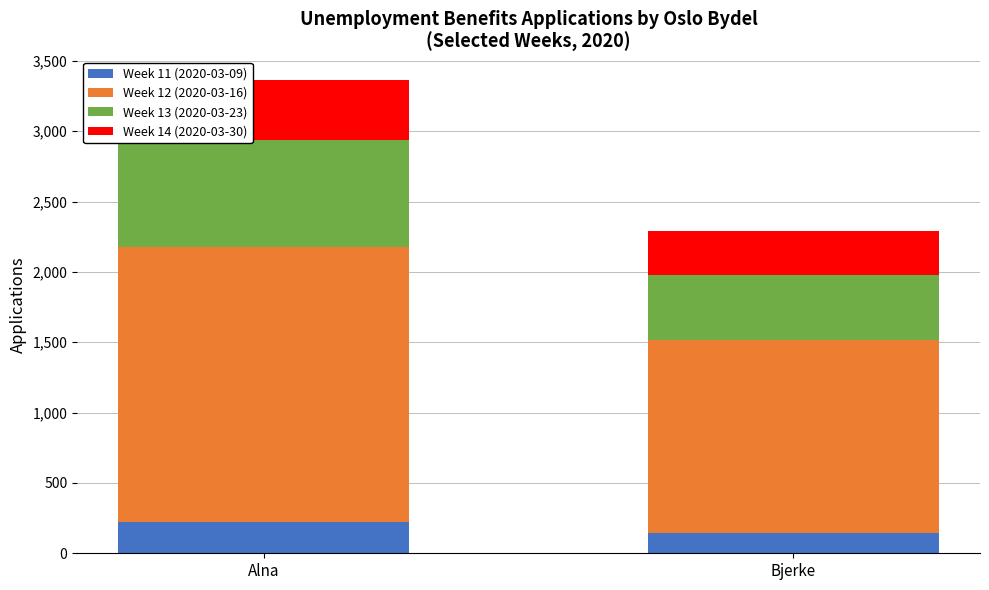

What is the total value across all series at Alna?

3363